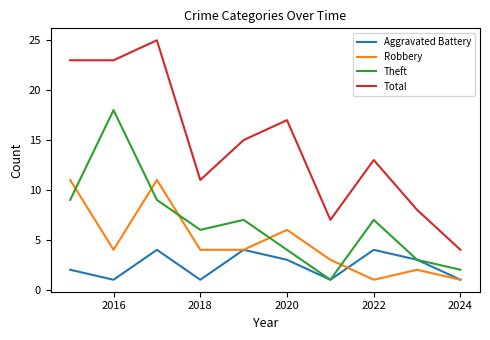

Does the chart display data point markers on the line(s)?

No